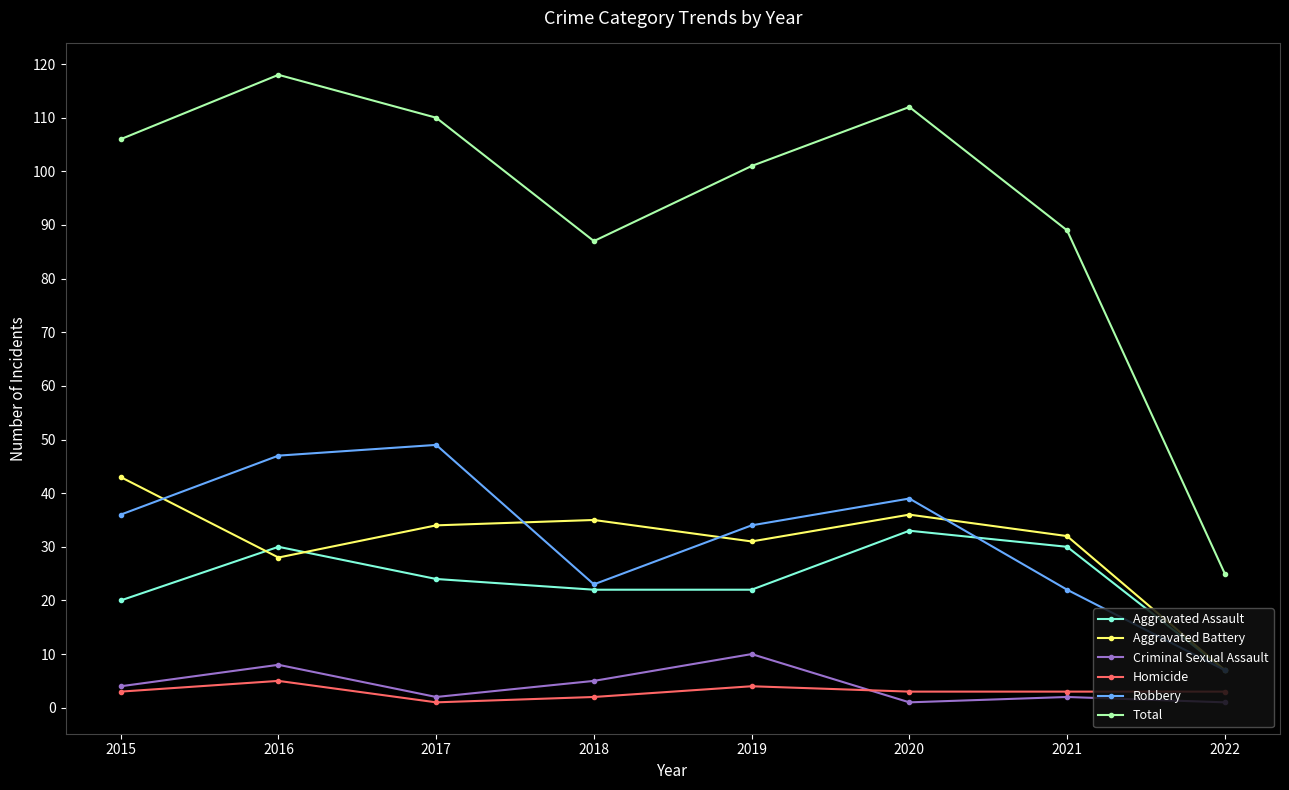

At which category does the chart reach its peak across all series?

2016